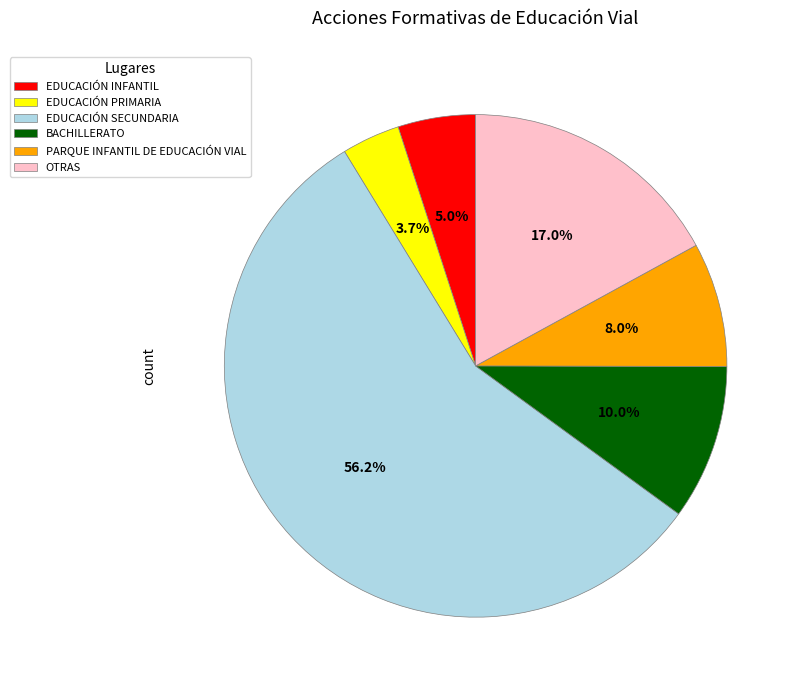

Is the sum of BACHILLERATO and EDUCACIÓN INFANTIL greater than half?

No